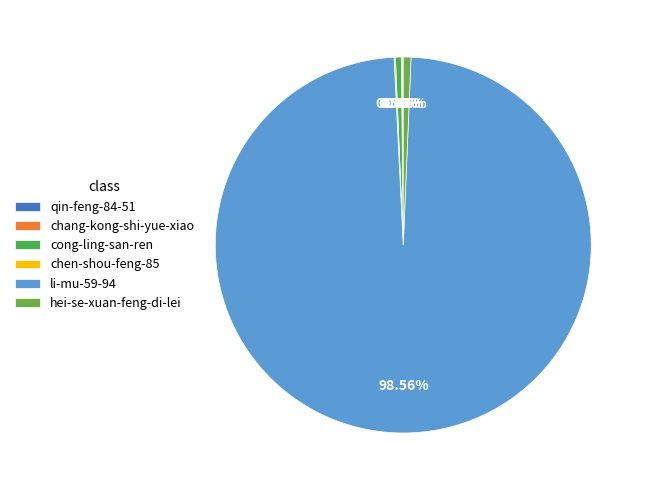

Rank the categories by value from lowest to highest.

qin-feng-84-51, chang-kong-shi-yue-xiao, chen-shou-feng-85, cong-ling-san-ren, hei-se-xuan-feng-di-lei, li-mu-59-94